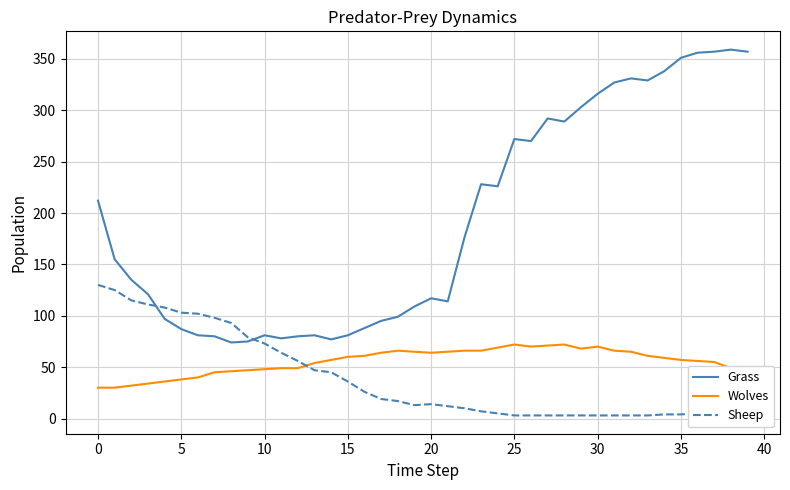

Which series has the largest range (max minus min)?

Grass